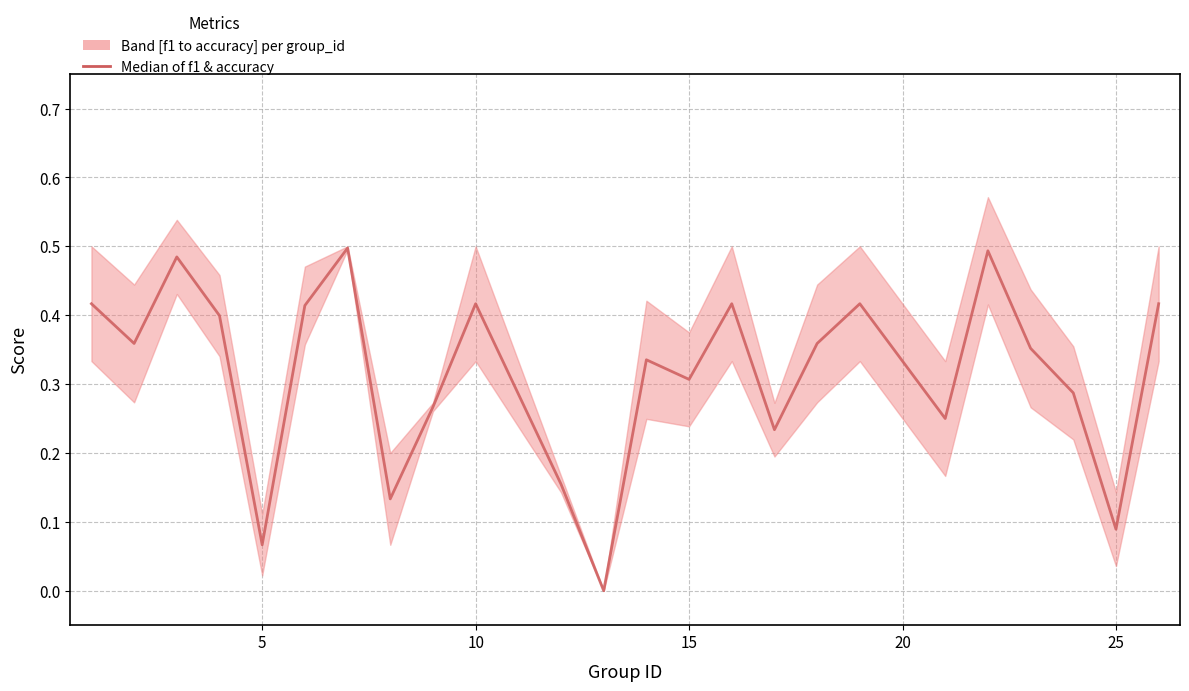

What is the difference between the maximum and minimum values?

0.5